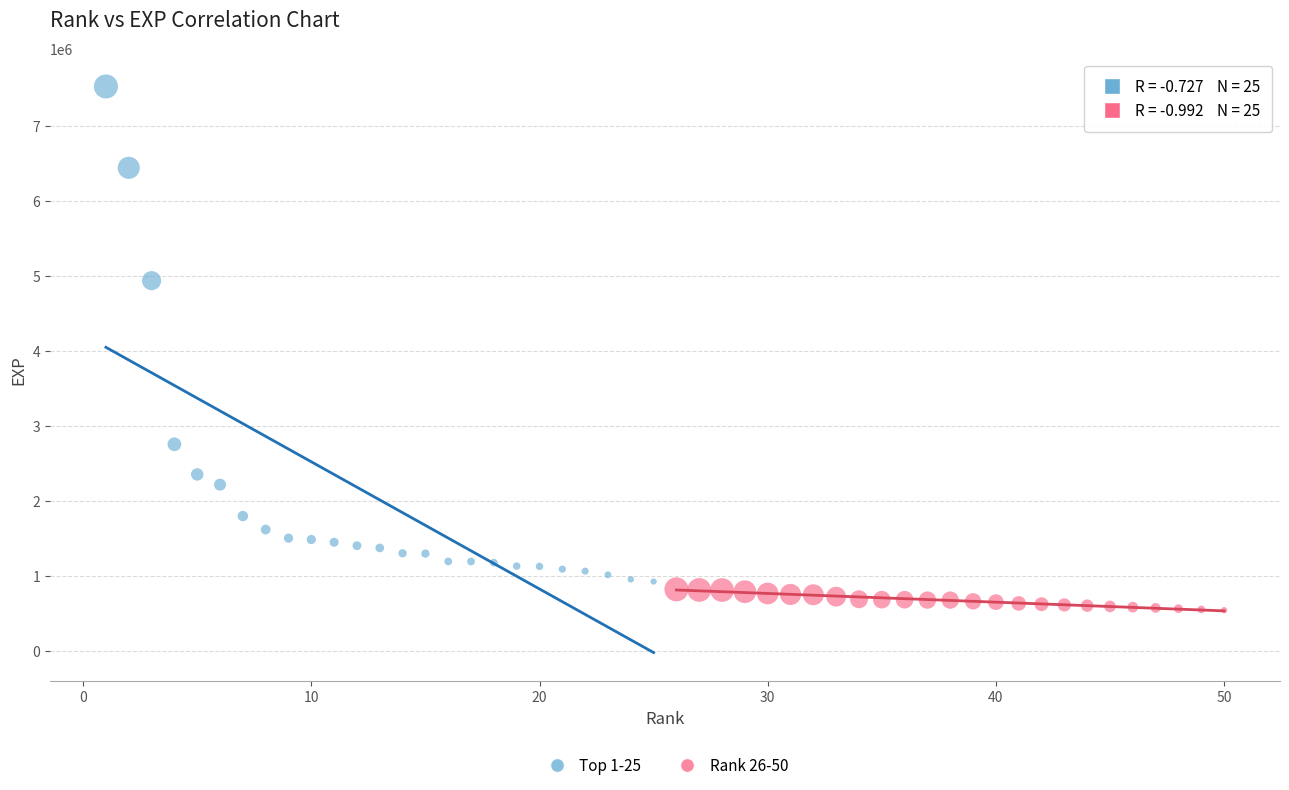

Which series contains the lowest Y value?

Rank 26-50